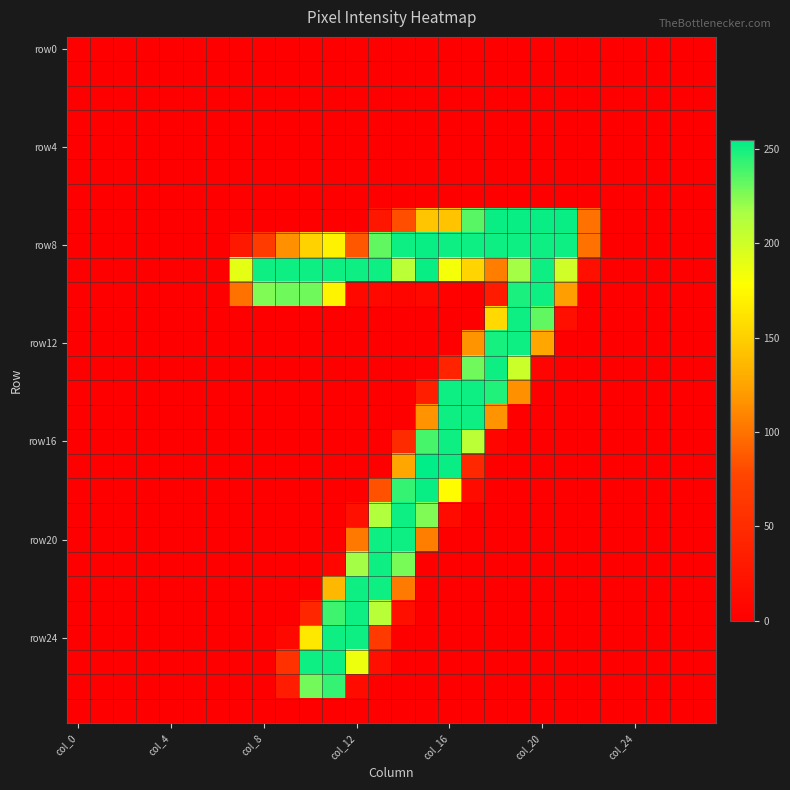

At which category is the sum across all series the highest?

15